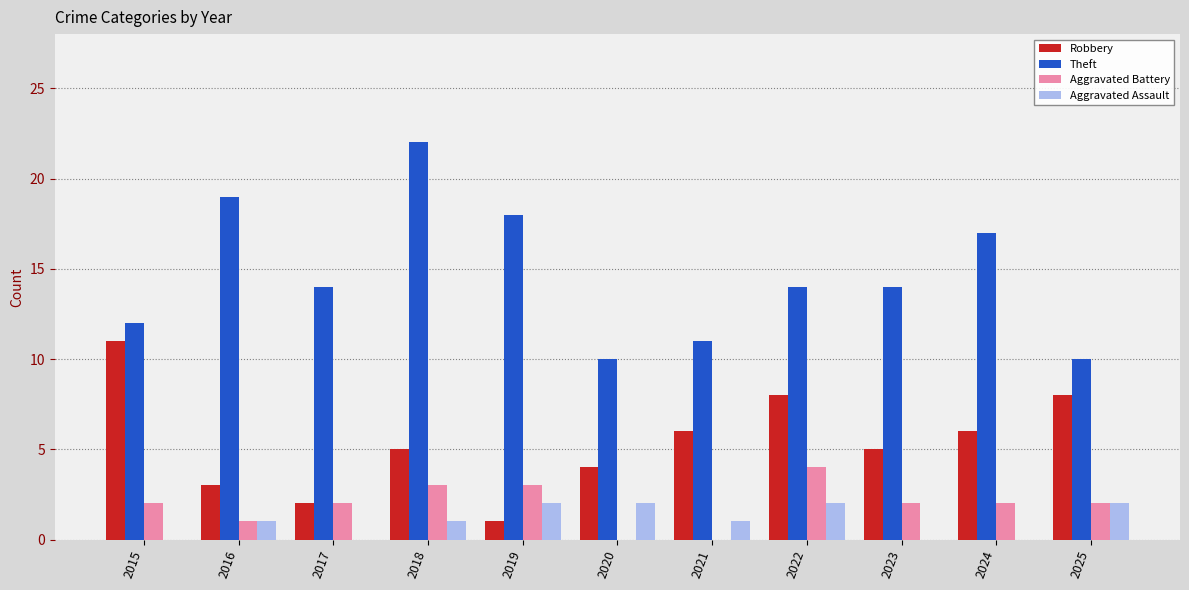

How many data points does each series have?

11